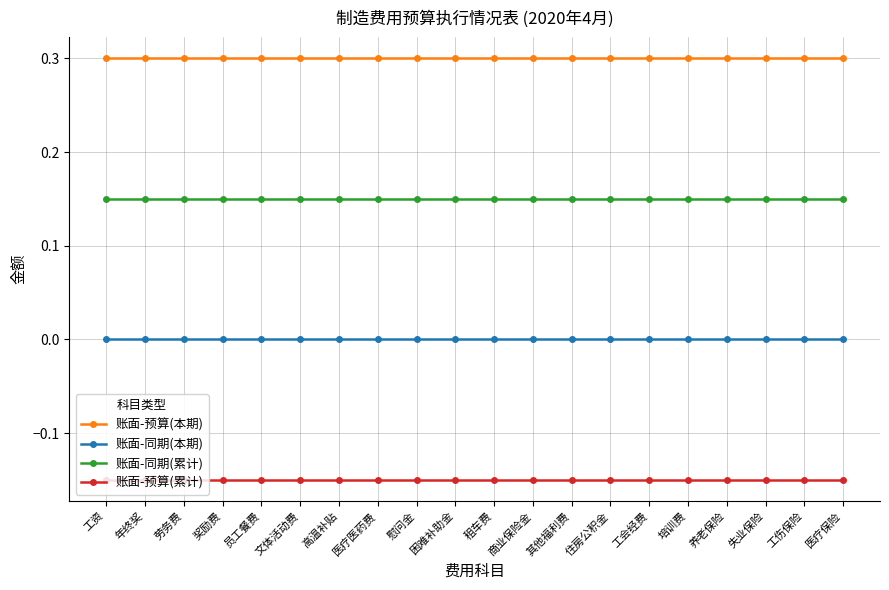

The 账面-预算(本期) series shows 0.4 at 失业保险. True or false?

False